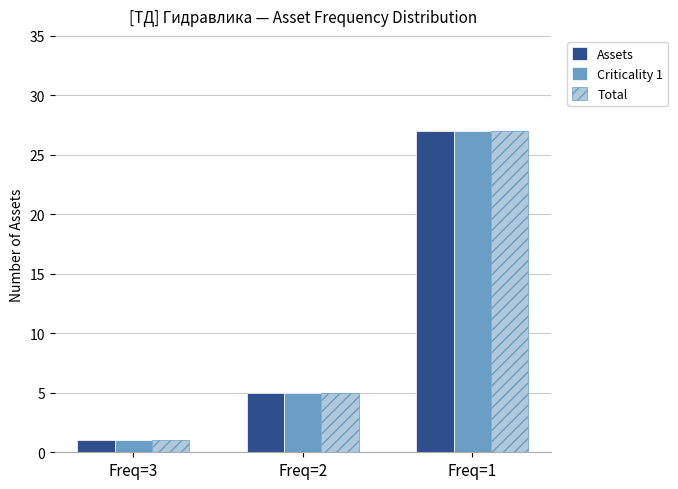

Is the value of Total at Freq=1 greater than the value of Assets at Freq=2?

Yes